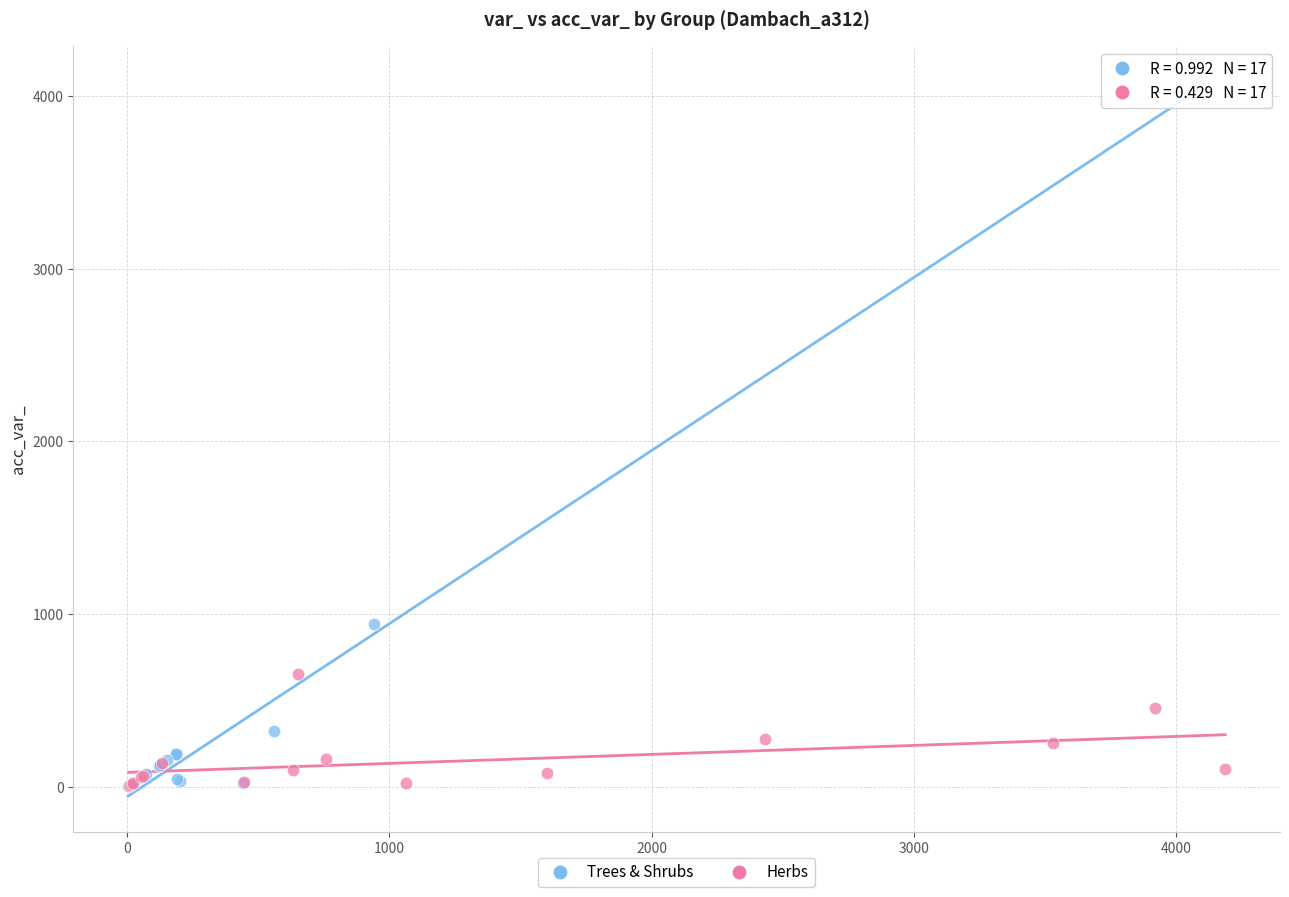

Which series has the largest Y range (max minus min)?

Trees & Shrubs